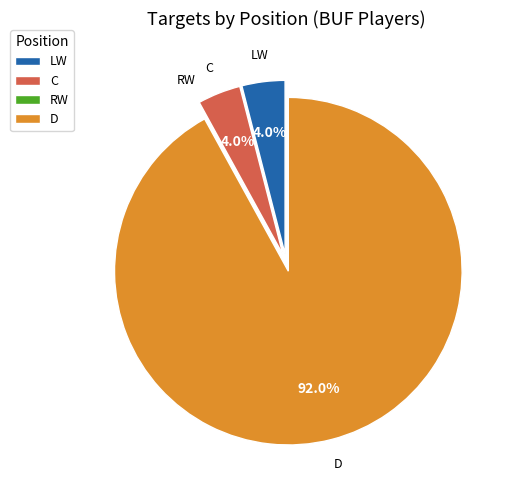

Which slice is the largest?

D